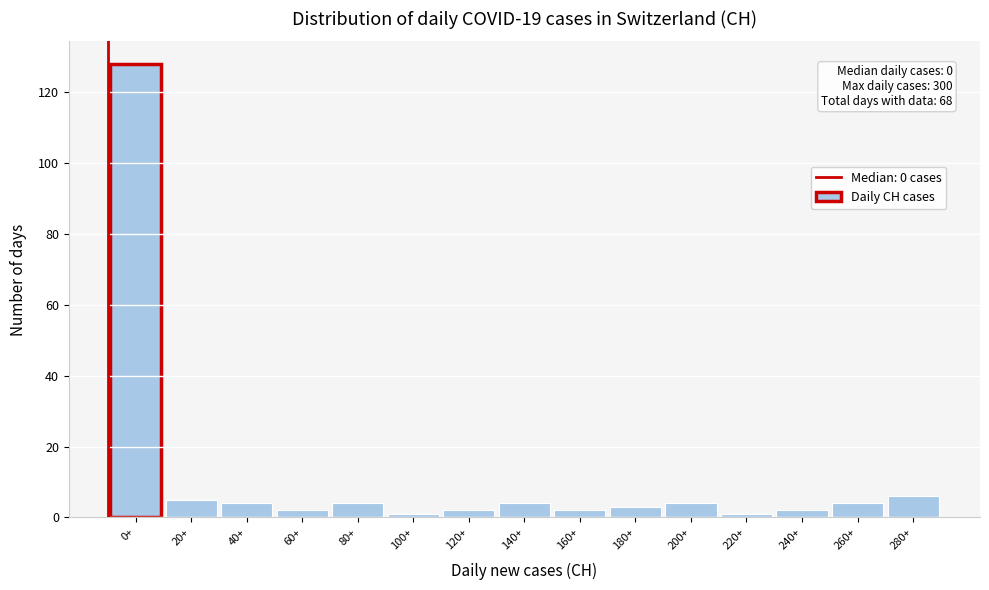

Reading left to right, list all the values displayed in this chart.

0+=128	20+=5	40+=4	60+=2	80+=4	100+=1	120+=2	140+=4	160+=2	180+=3	200+=4	220+=1	240+=2	260+=4	280+=6